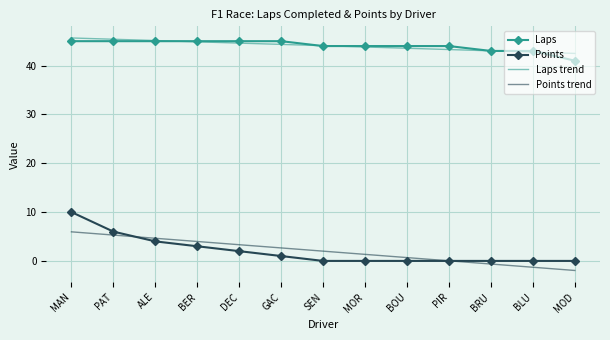

What is the total value across all series at MAN?

106.6